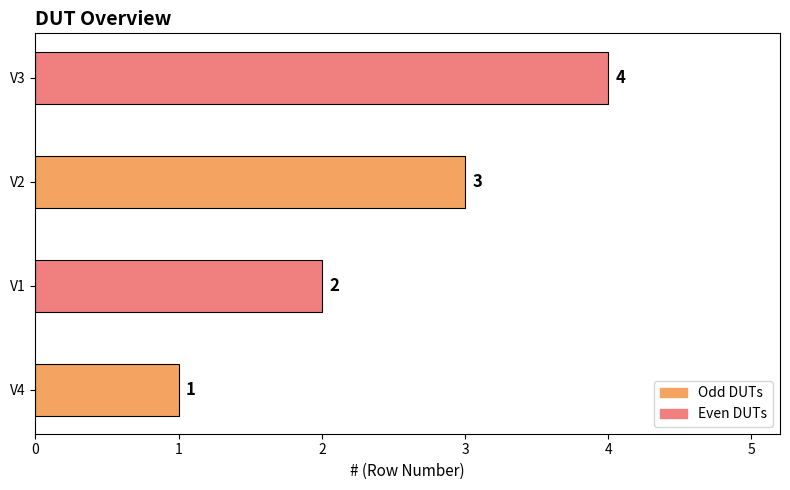

The chart shows a value of 1 at V2. True or false?

False